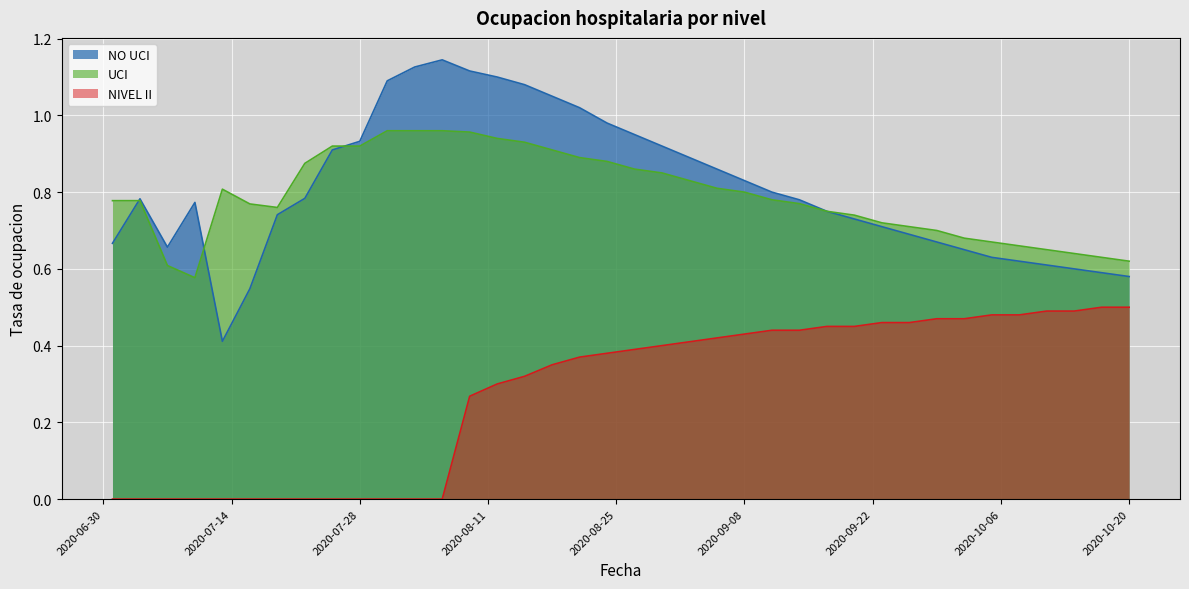

How many data points in NIVEL II are above 0?

25